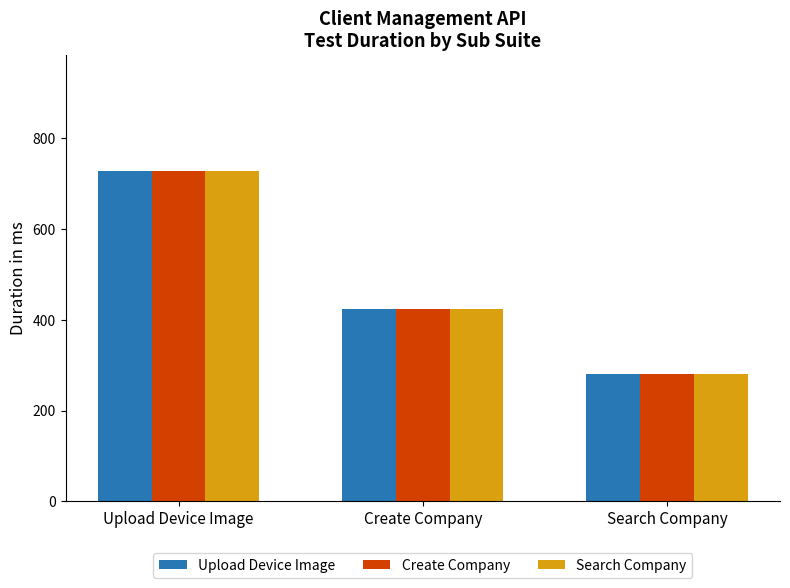

Is the value of Create Company at Upload Device Image greater than the value of Upload Device Image at Create Company?

Yes